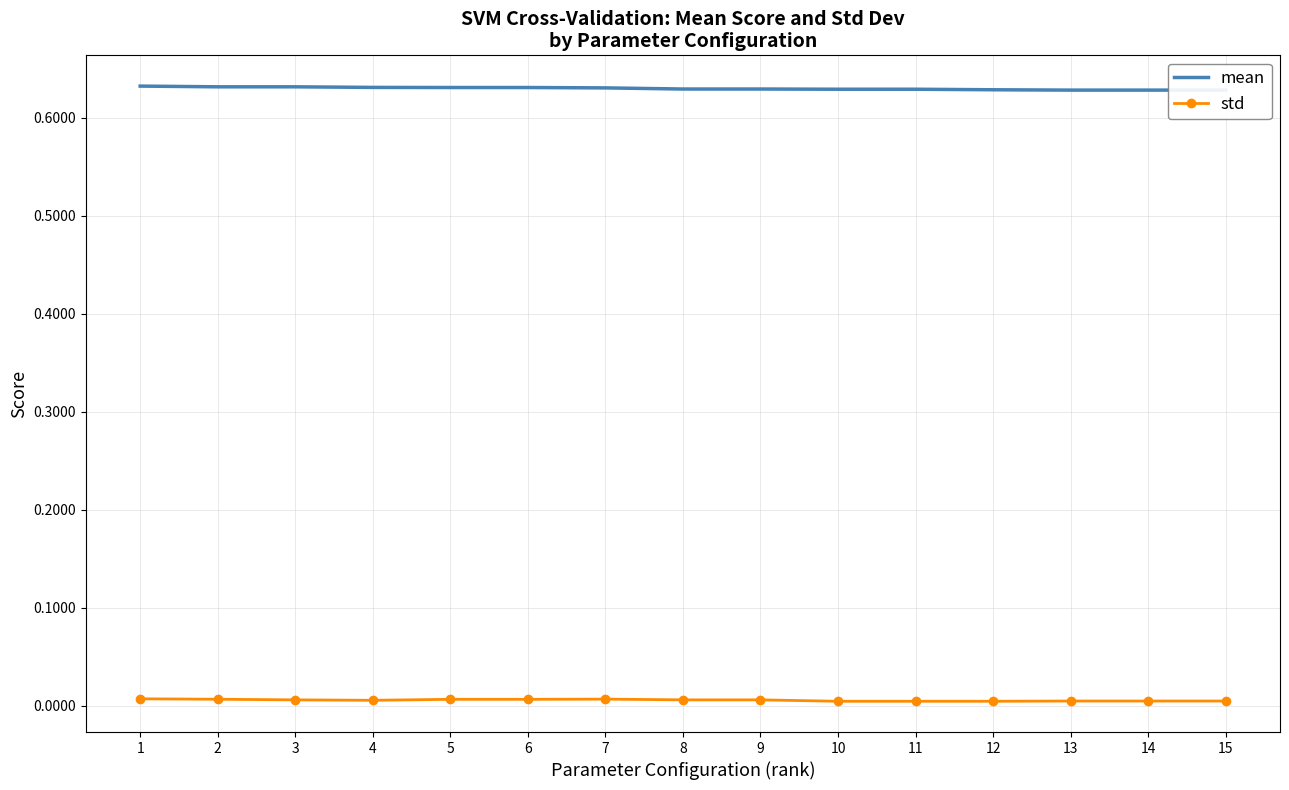

Which series has the largest range (max minus min)?

mean